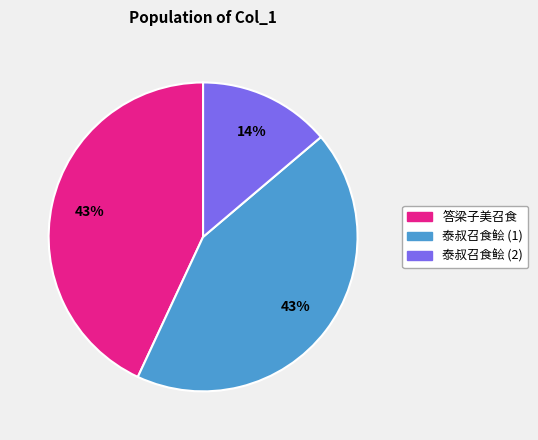

Count the number of slices in the pie.

3